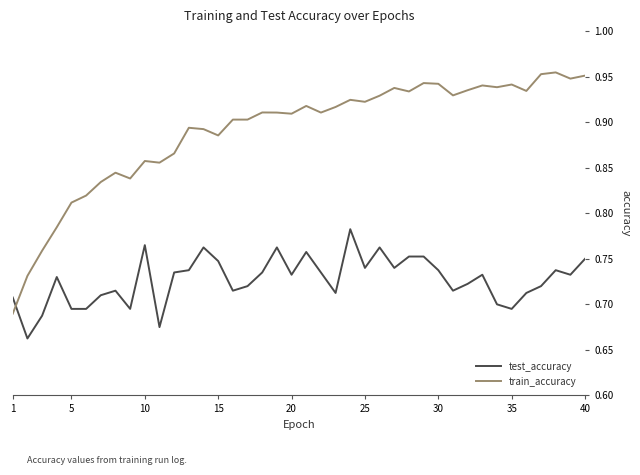

Which series has the largest total across all categories?

train_accuracy